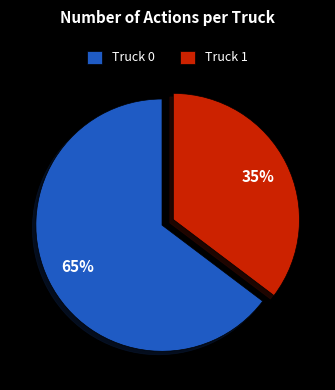

How many segments does this pie chart have?

2